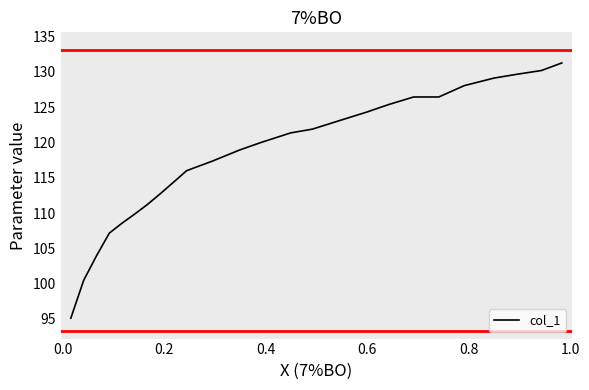

How many series are shown in this chart?

1